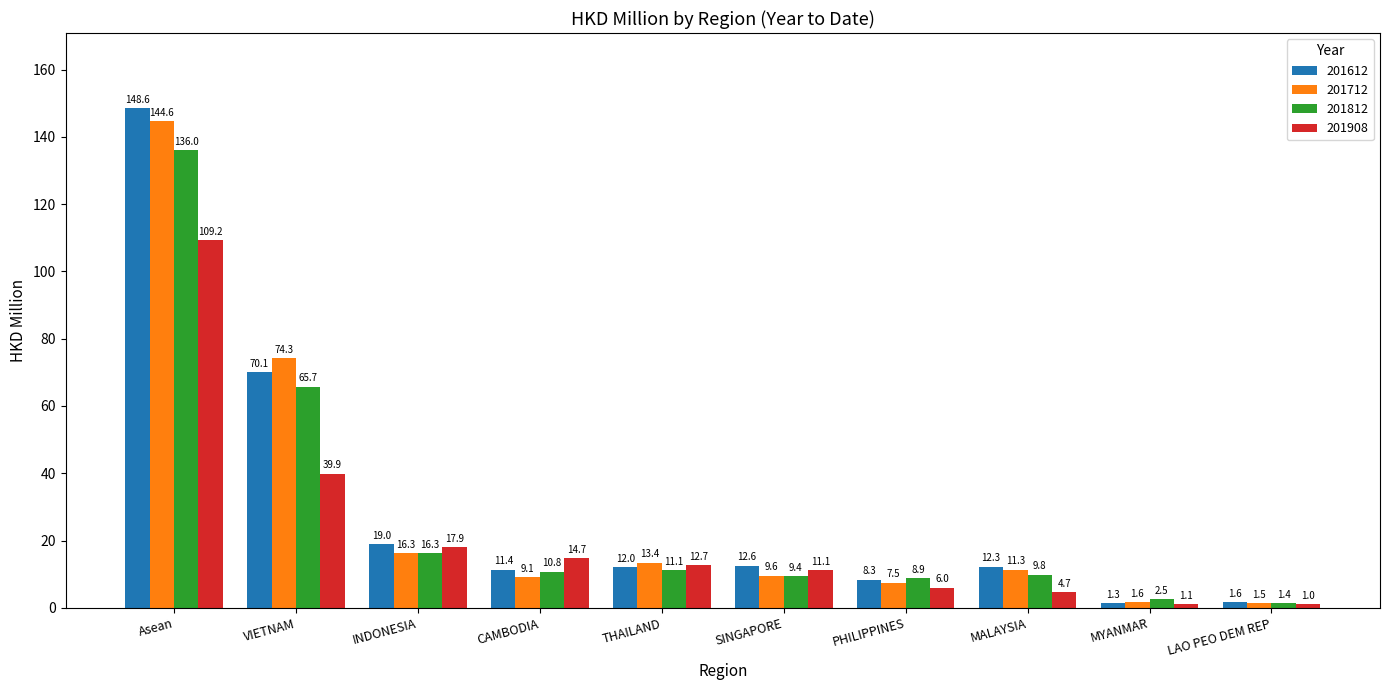

What is the spread (max minus min) of values at THAILAND?

2.3